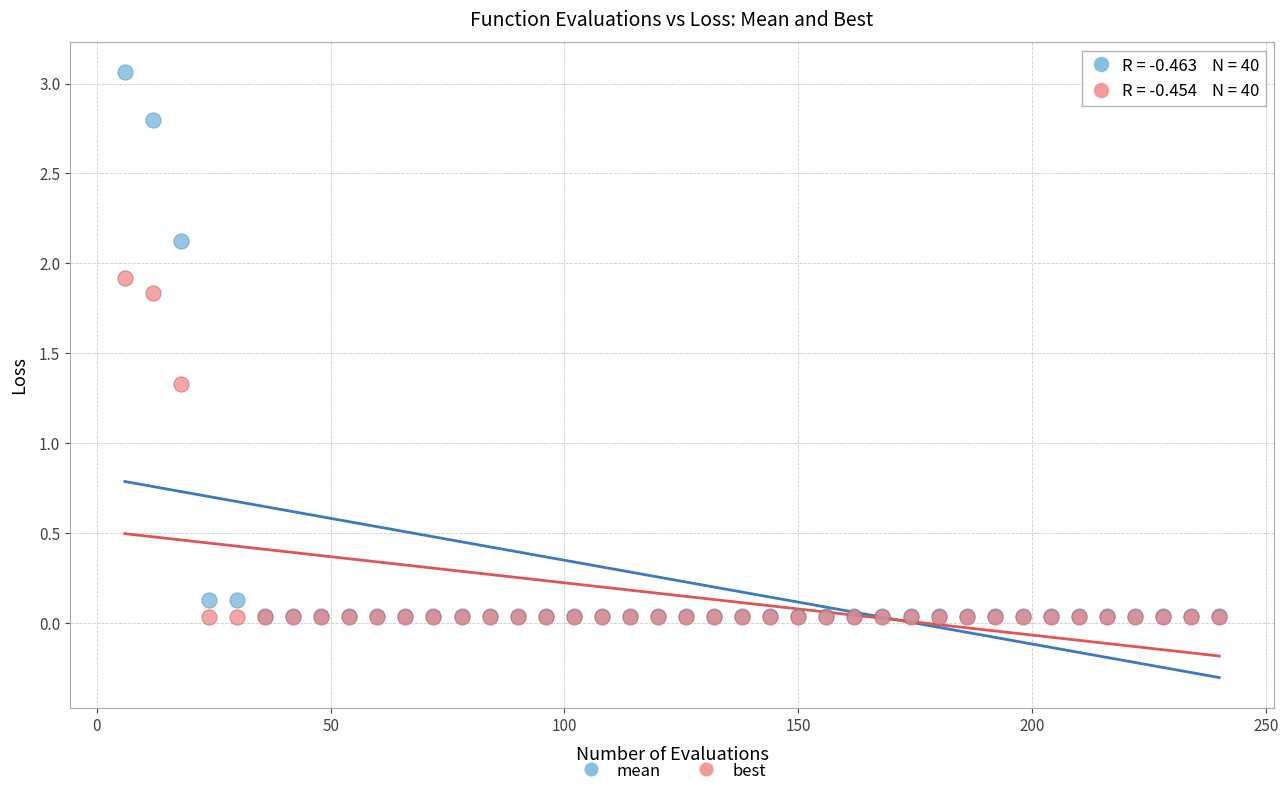

Which series reaches the maximum Y coordinate?

mean